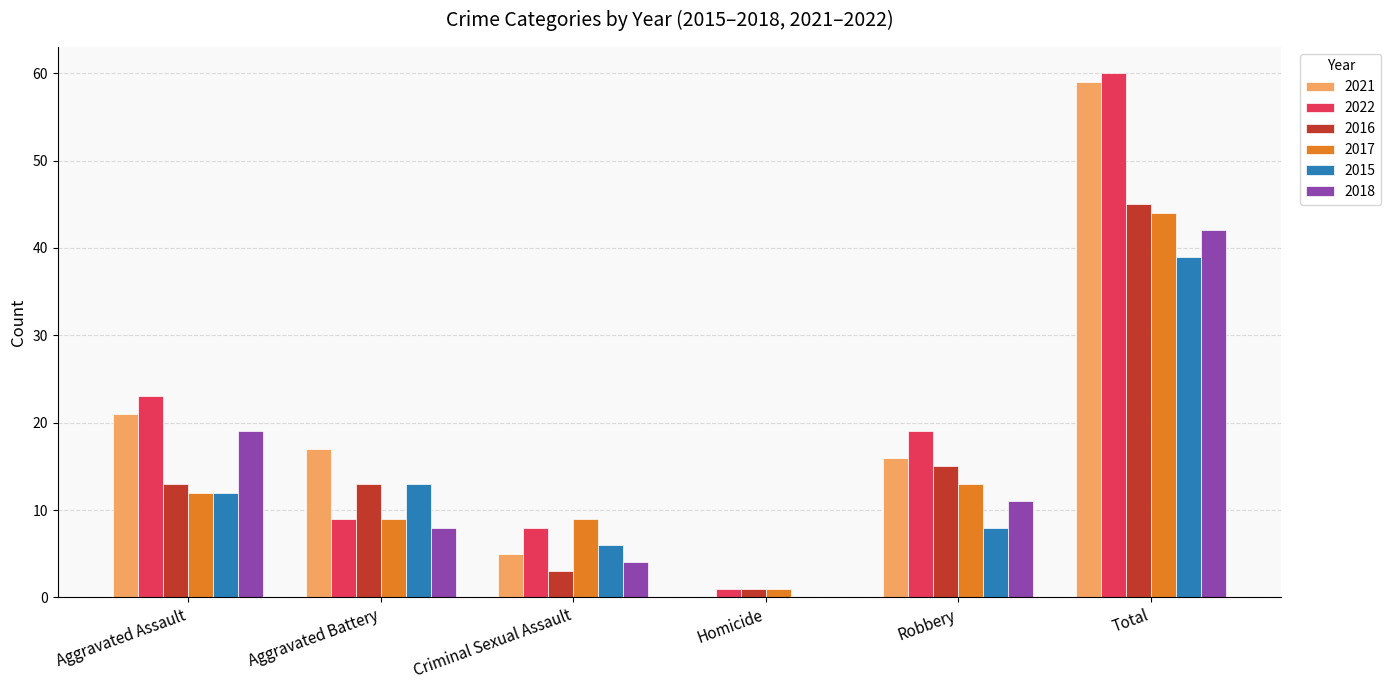

Is it true that 2018 equals 8 at Aggravated Battery?

True